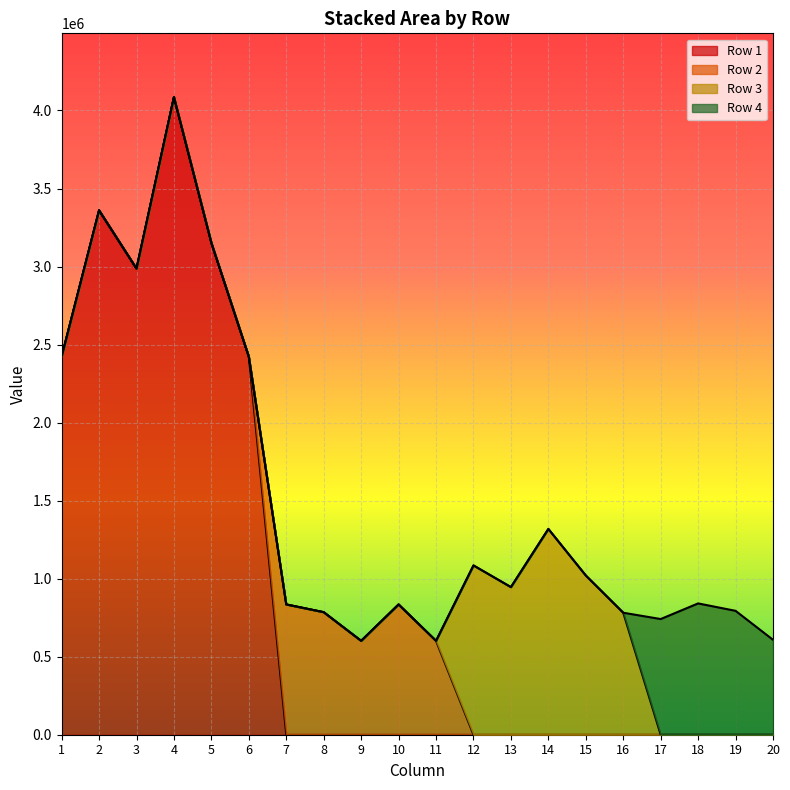

At which category is the sum across all series the highest?

4